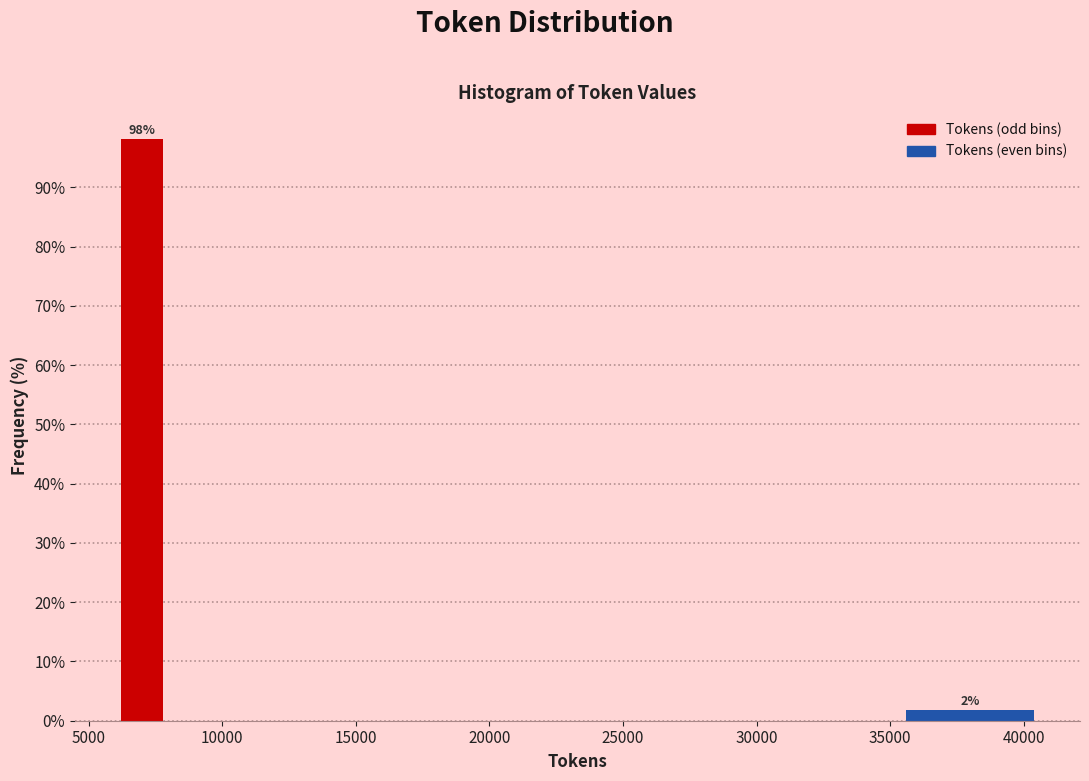

Which range on the x-axis has the tallest bar?

6000 to 8000